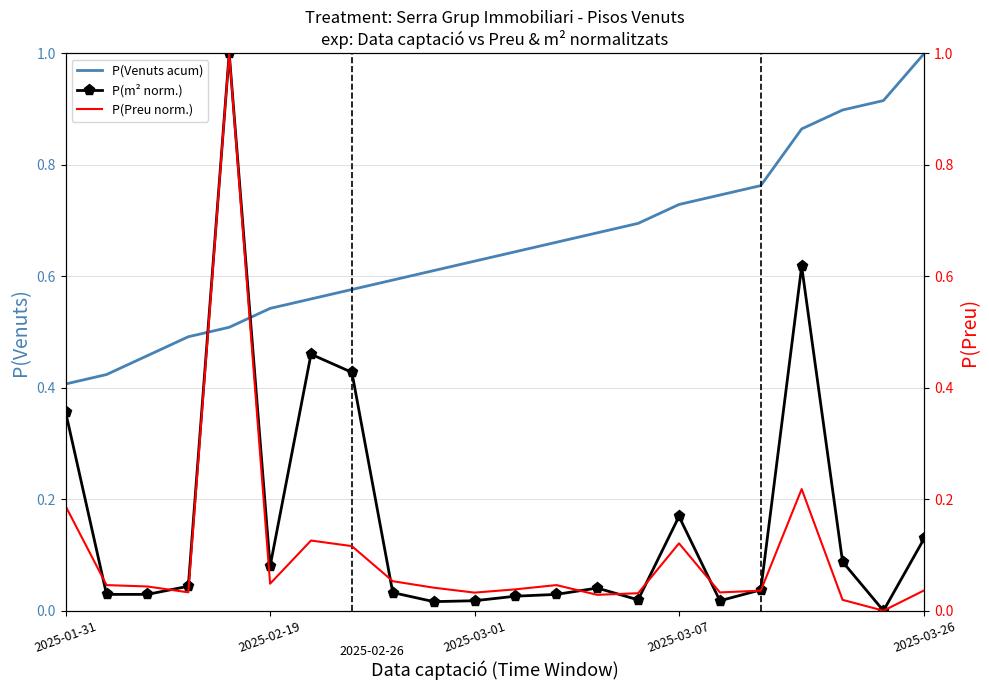

True or false: P(m² norm.) has a value of 0.0 at 8.

True